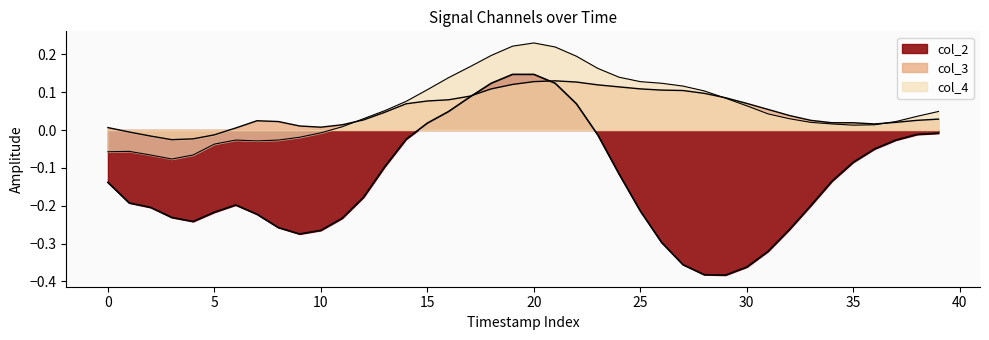

How many times do col_2 and col_3 cross each other?

2